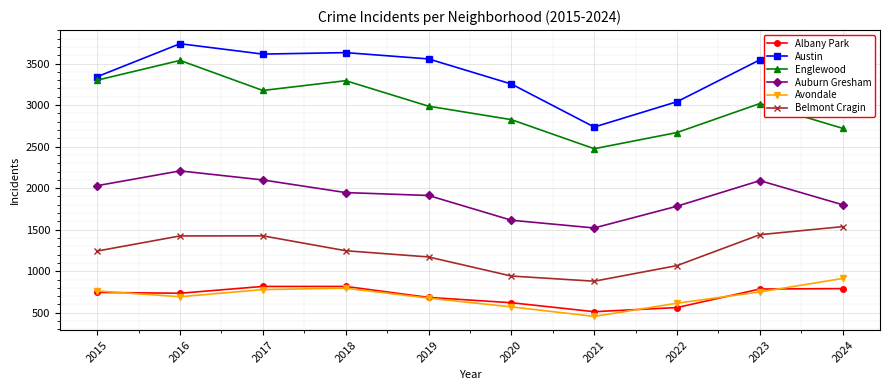

Is the value of Austin at 2019 greater than the value of Englewood at 2022?

Yes